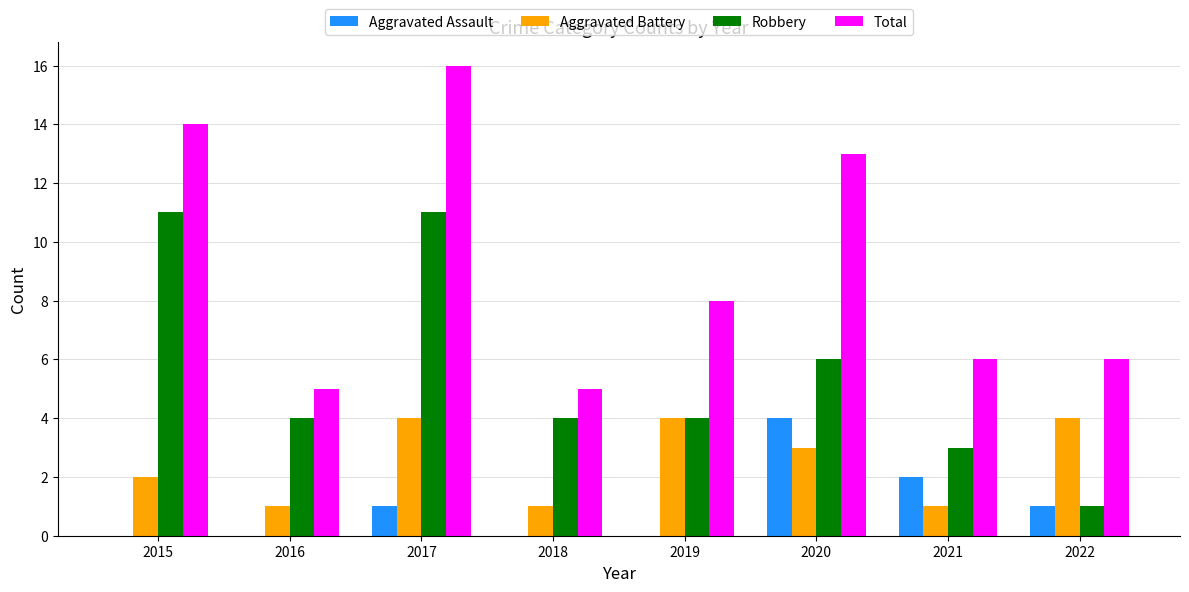

What is the sum of the Robbery values at 2021 and 2020?

9